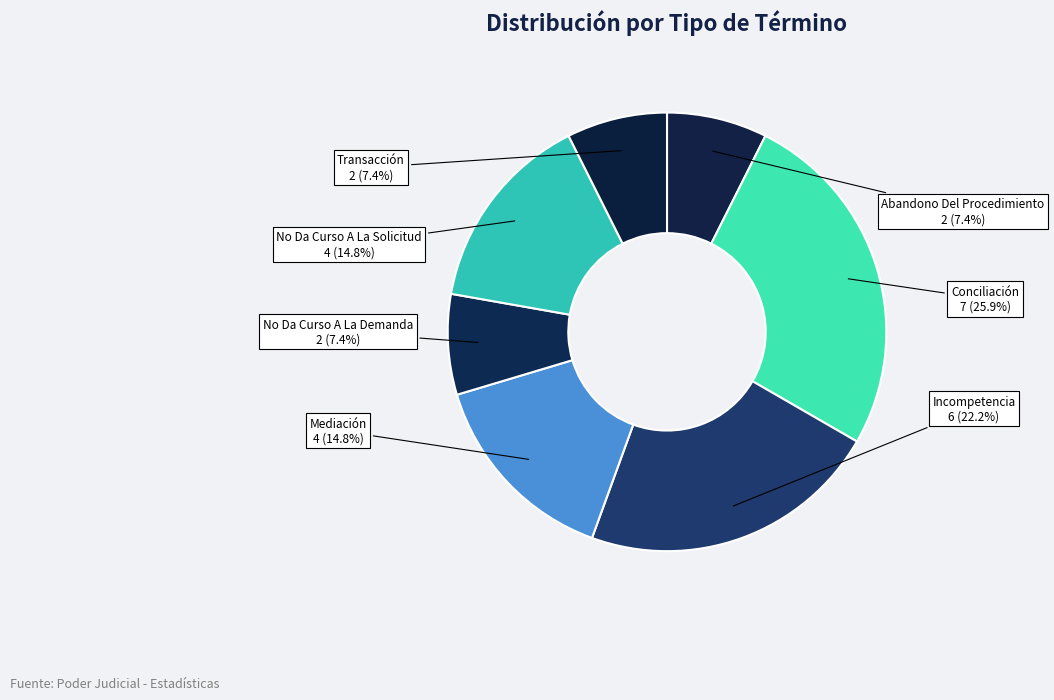

True or false: Incompetencia accounts for 22% of the total.

True